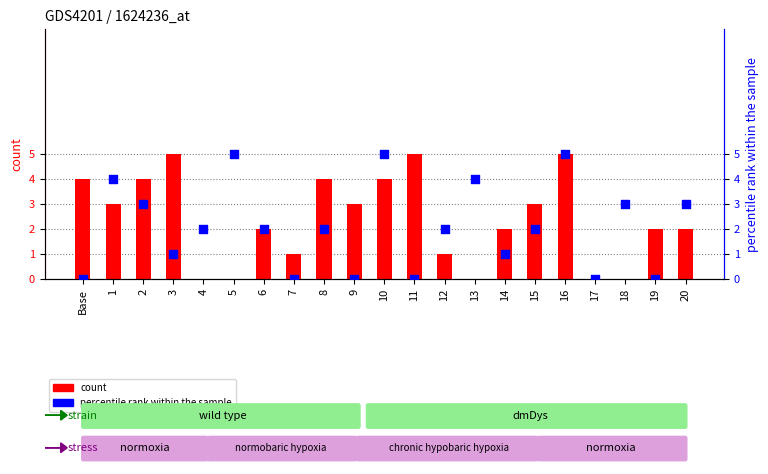

At which category is the sum across all series the highest?

16